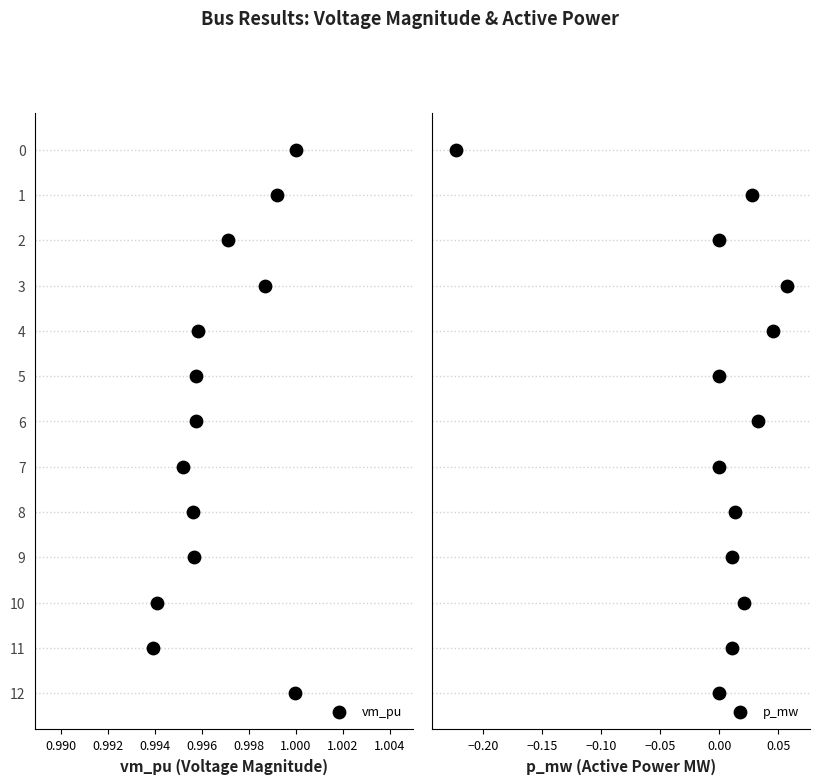

Which series contains the highest Y value?

vm_pu